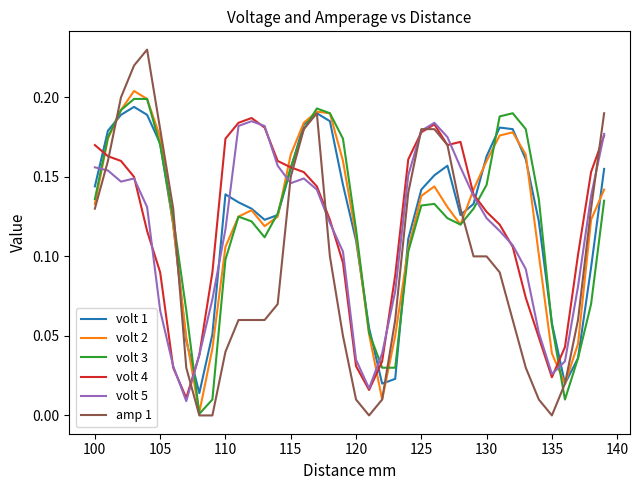

How many intersections are there between volt 1 and volt 5?

8